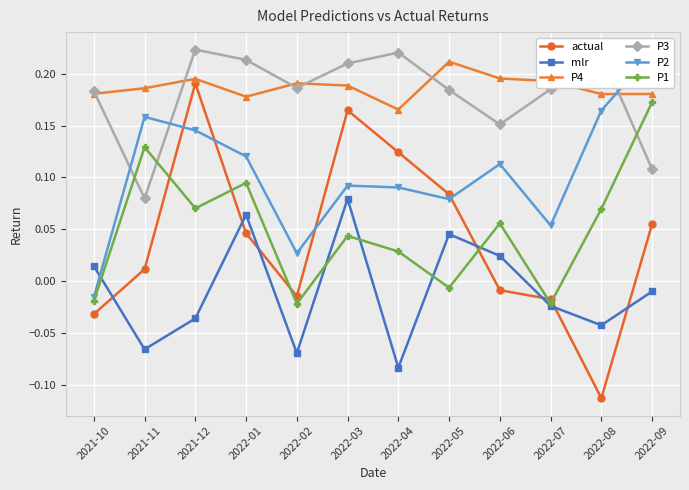

What value does the P2 series have at 2022-05?

0.1